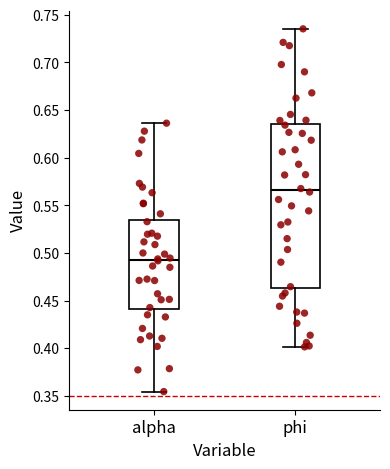

Reading left to right, transcribe this box plot: for each box, give where its median line is, the range the box spans, and where its two whiskers end, as read against the y-axis. The values are not printed on the chart, so give them approximately, as read against the axis.

alpha: median 0.495, box 0.440 to 0.535, whiskers 0.355 to 0.635
phi: median 0.565, box 0.465 to 0.635, whiskers 0.400 to 0.735